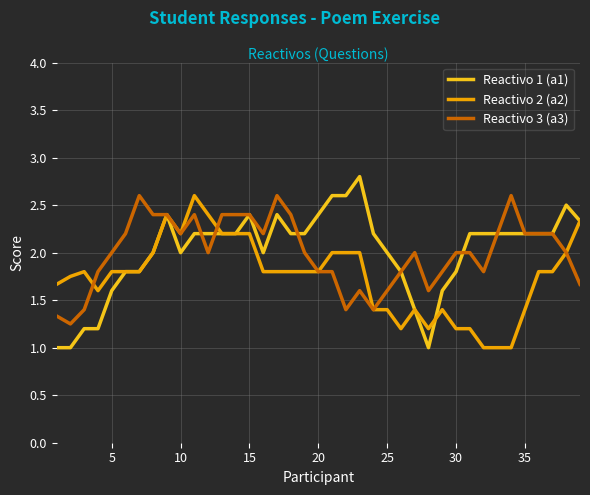

What is the highest value of the Reactivo 1 (a1) series?

2.8